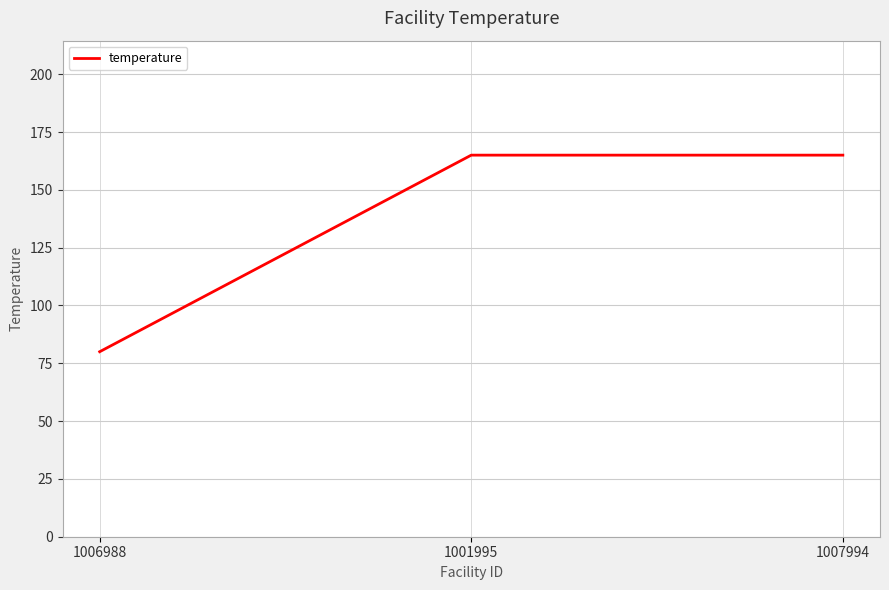

What is the smallest value displayed?

80